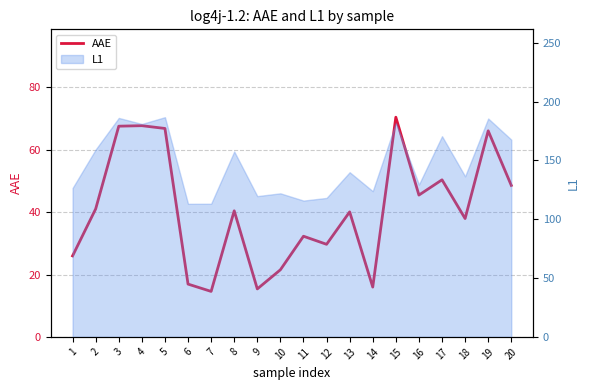

Which has a higher value, 12 or 1?

12